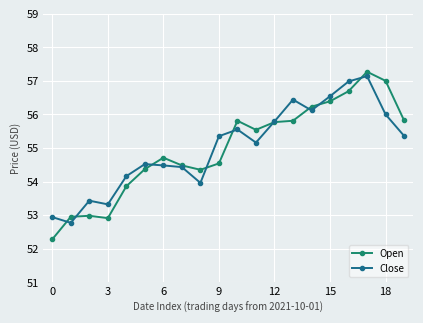

What is the minimum value shown in the chart?

52.3